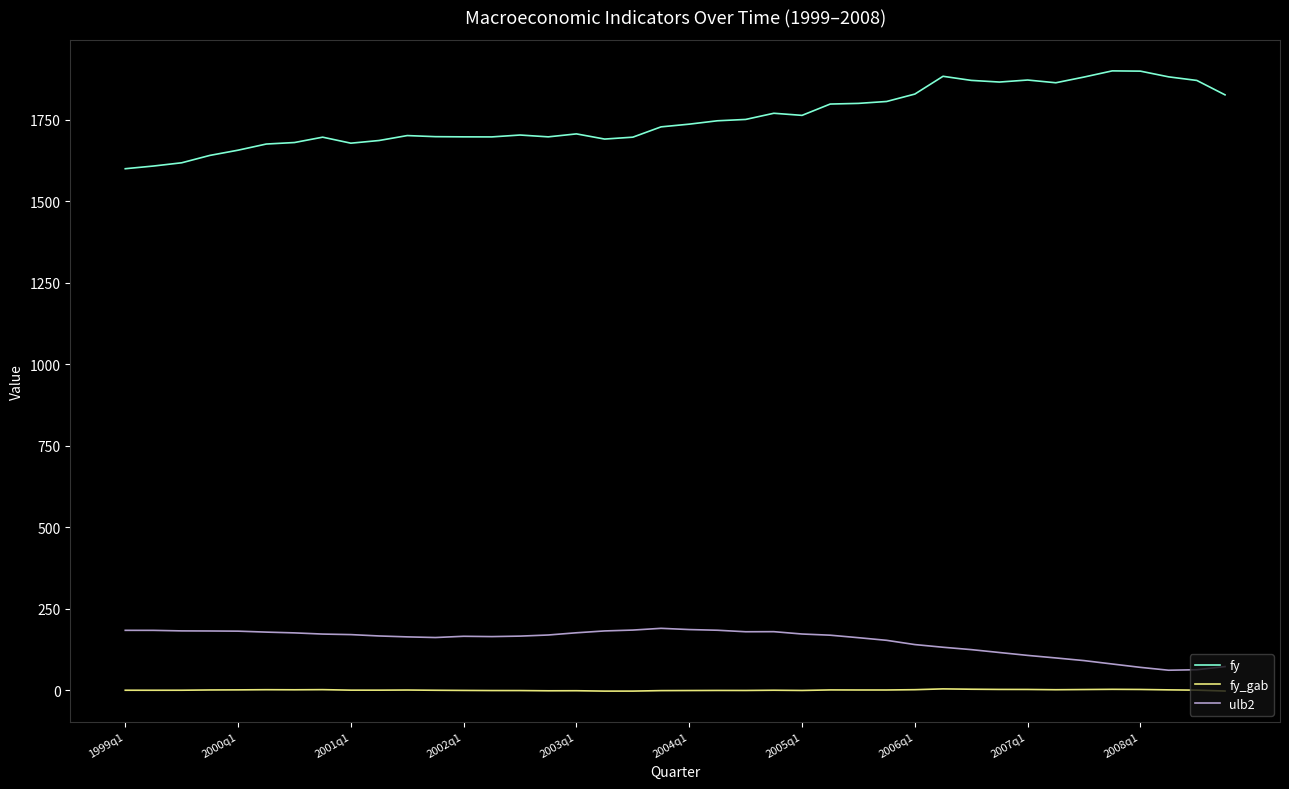

What is the maximum value shown in the chart?

1899.9